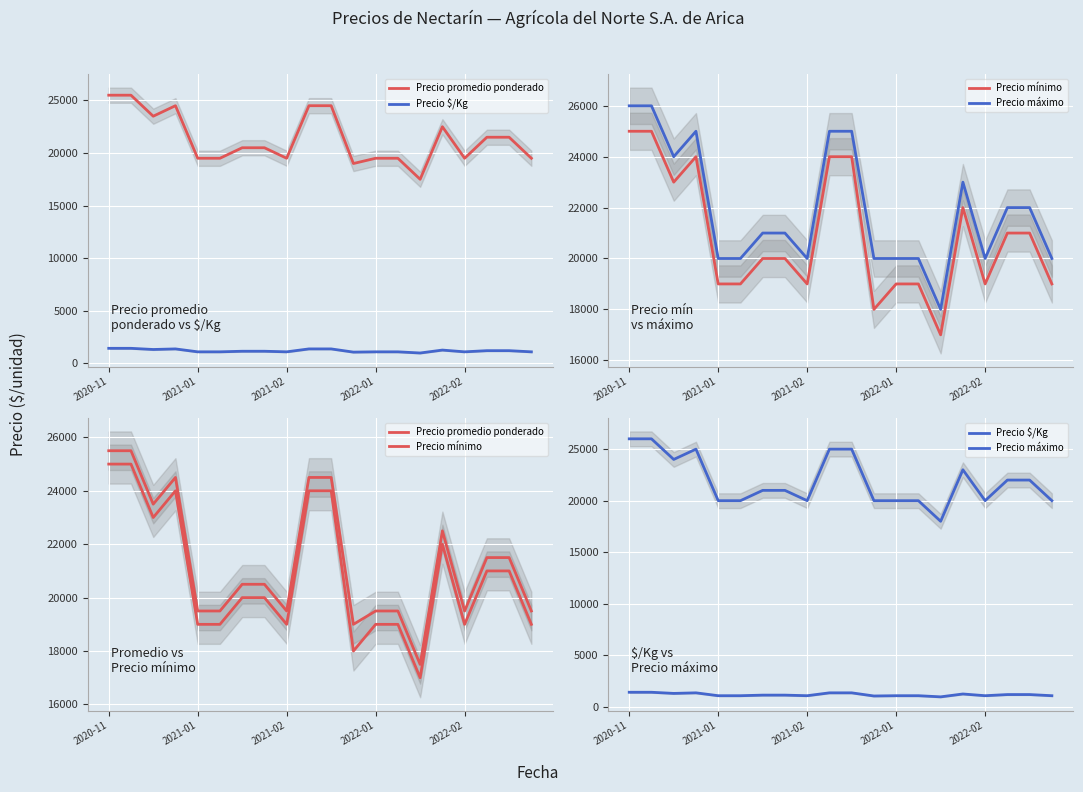

True or false: Precio mínimo has a value of 24000 at 10.

True